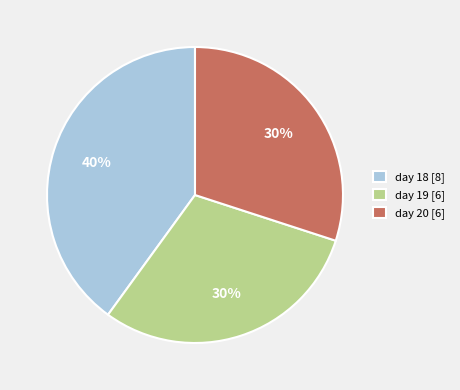

What percentage is the day 19 [6] slice, to the nearest percent?

30%